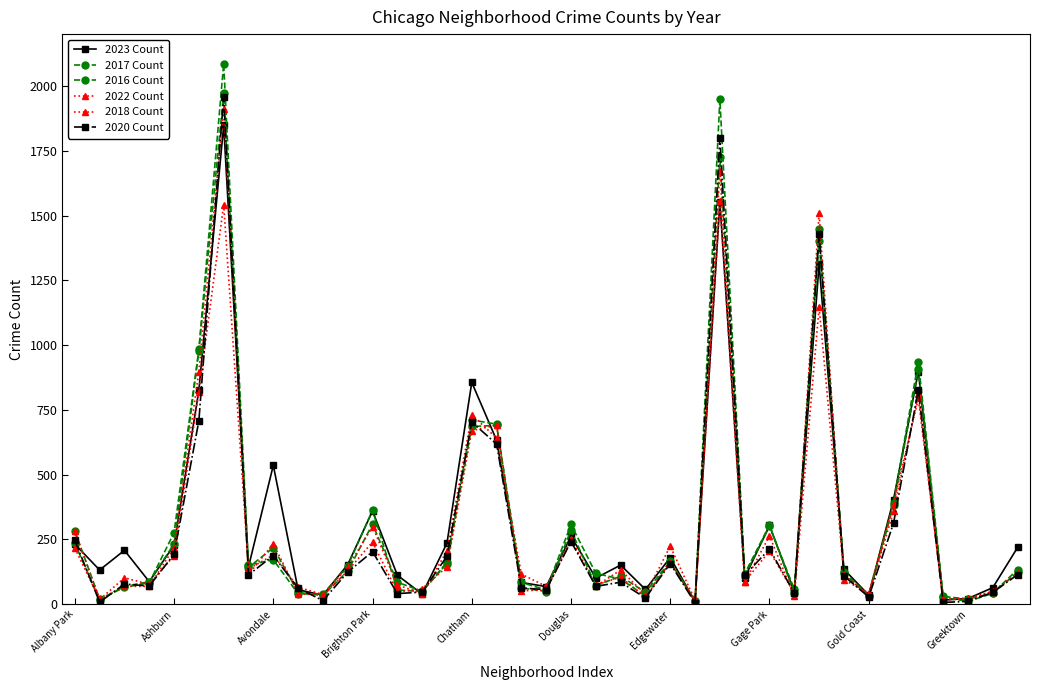

Does the chart display data point markers on the line(s)?

Yes